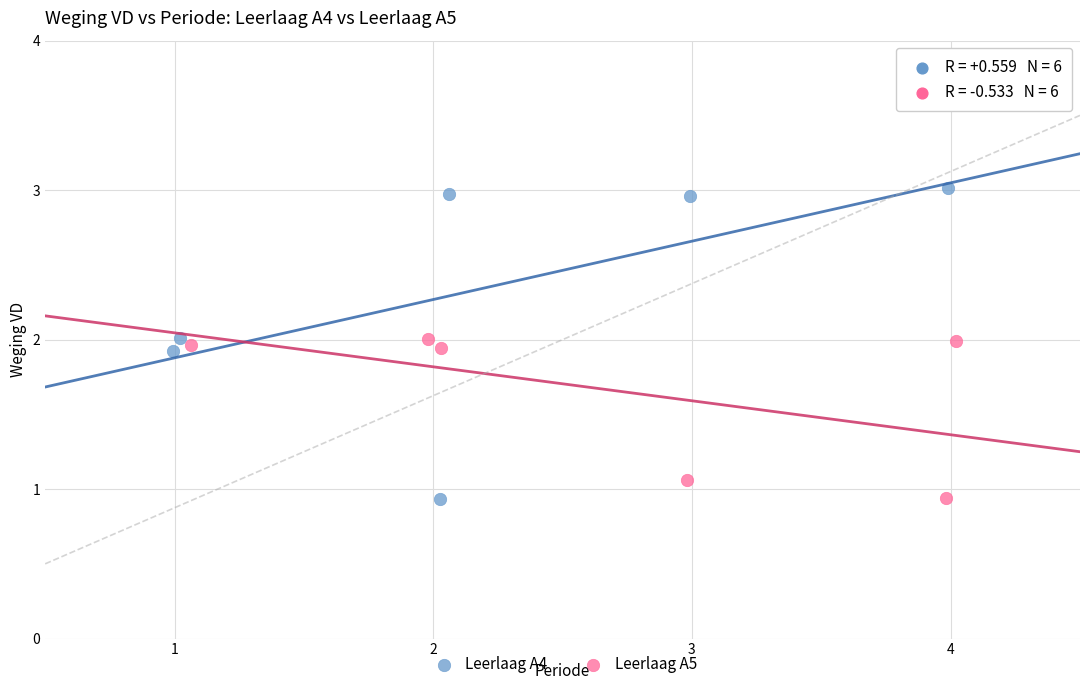

Which series has the widest spread of Y values?

Leerlaag A4